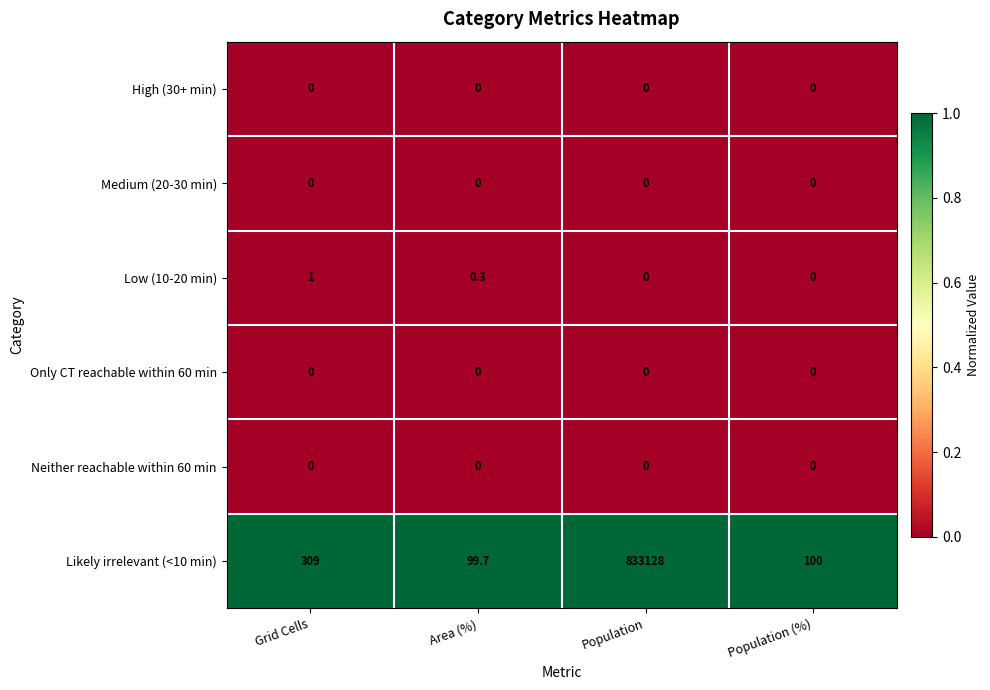

True or false: Likely irrelevant (<10 min) has a value of 35.1 at Population (%).

False